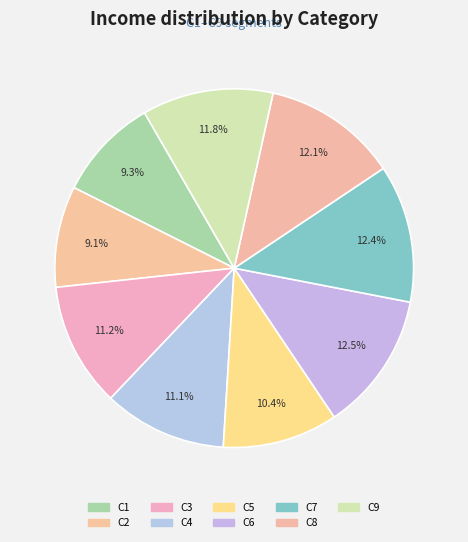

Which category has the smallest portion of the pie?

C2